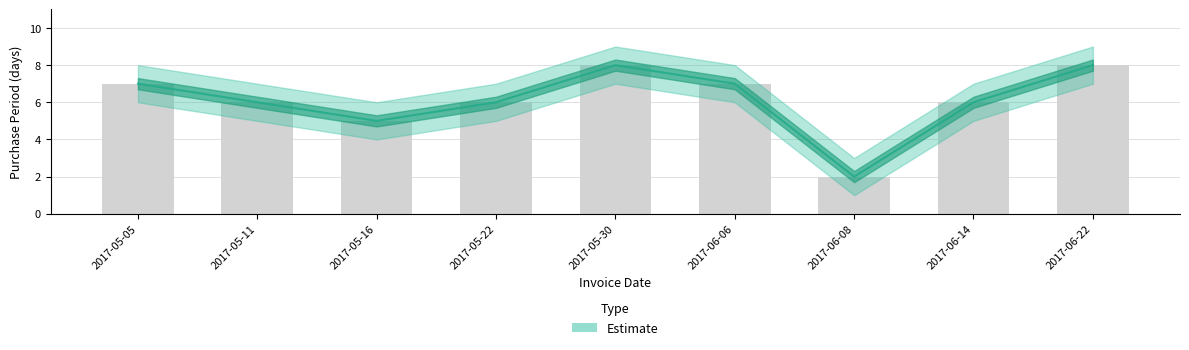

True or false: PurchasePeriod_upper has a value of 5 at 2017-05-16.

True